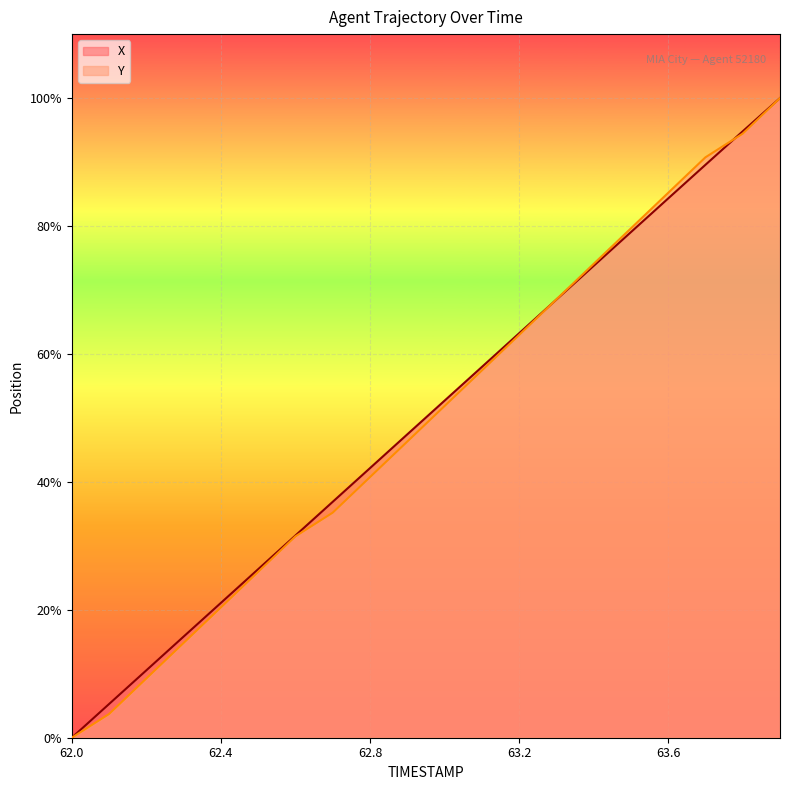

List the labels in order of X value, smallest first.

62.0, 62.1, 62.2, 62.3, 62.4, 62.5, 62.6, 62.7, 62.8, 62.9, 63.0, 63.1, 63.2, 63.3, 63.4, 63.5, 63.6, 63.7, 63.8, 63.9